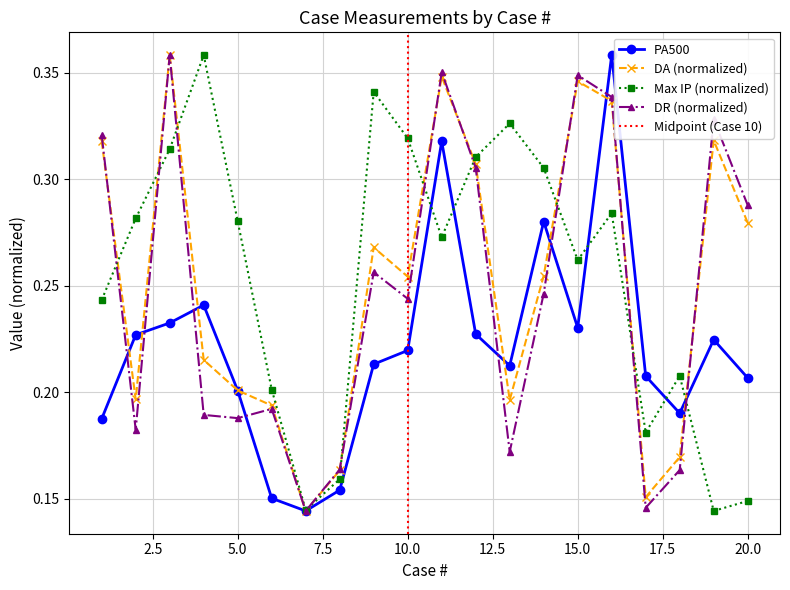

Is this an area chart (filled region under the line)?

No